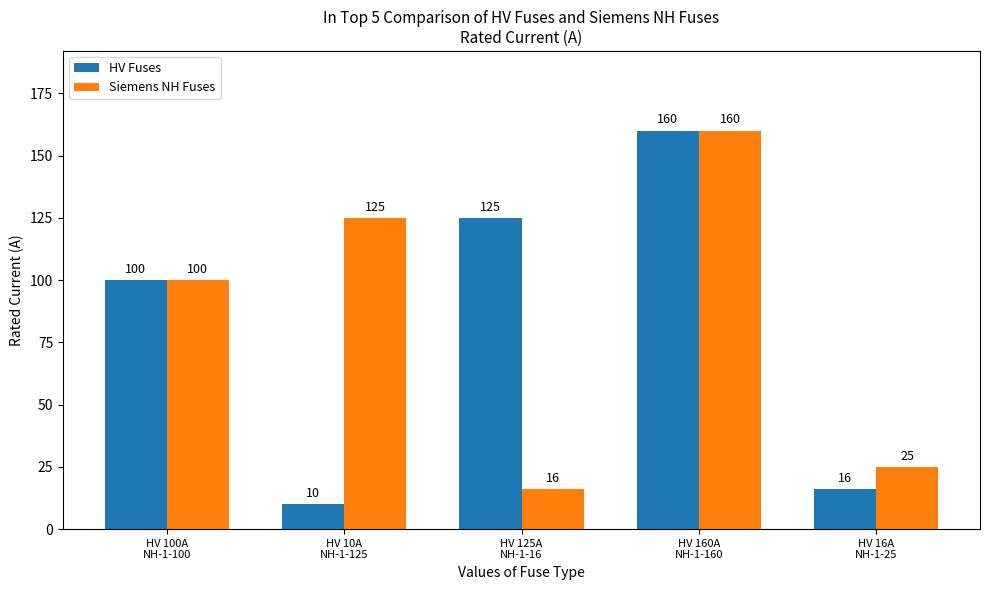

Are the bars horizontal?

No